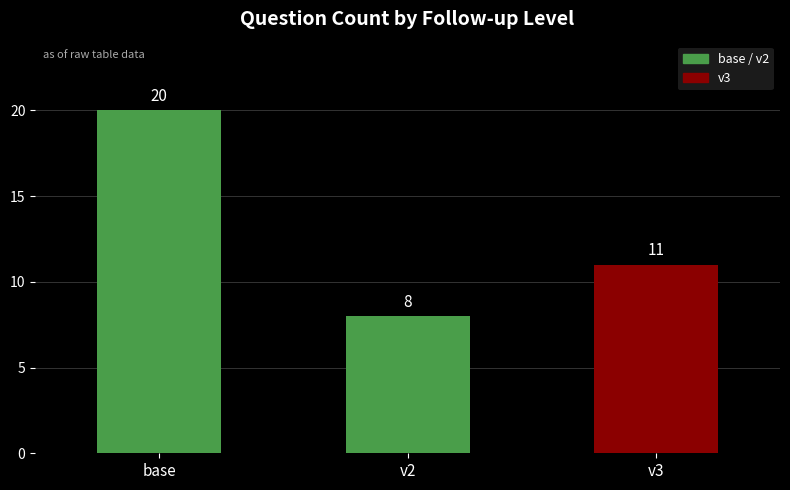

How many values are between 8 and 20?

3